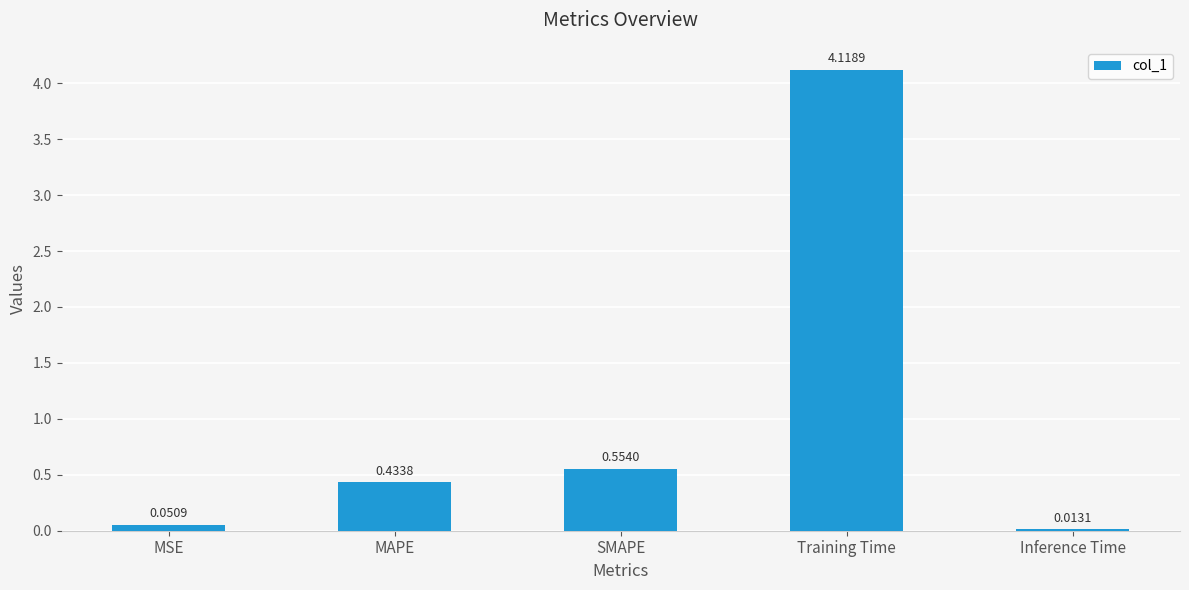

List the labels in order of value, largest first.

Training Time, SMAPE, MAPE, MSE, Inference Time